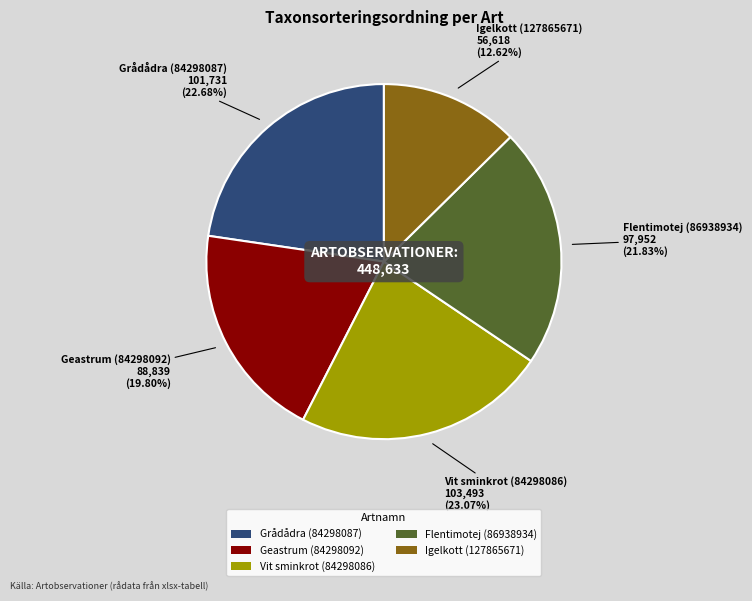

Is it true that Grådådra (84298087) is 16% of the pie?

False